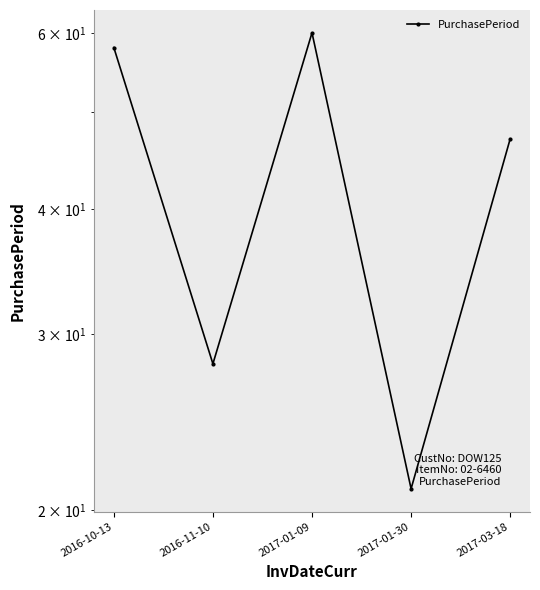

Where does the data first go above 47?

2016-10-13